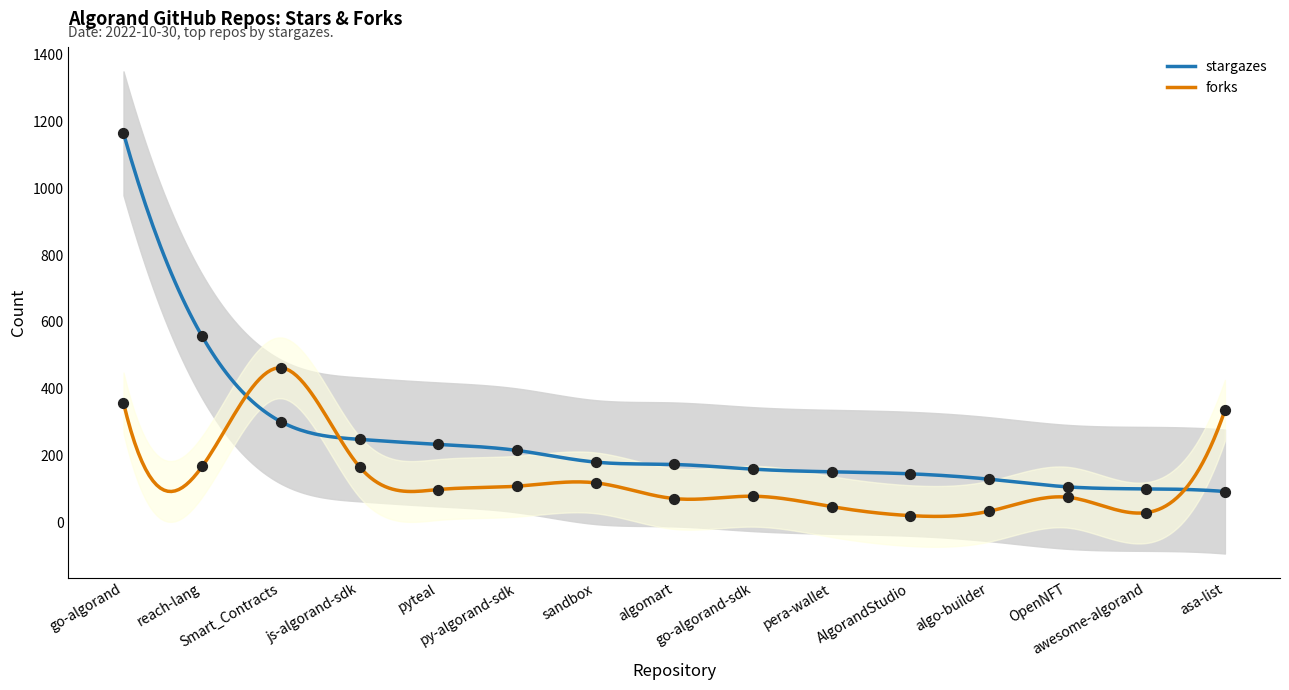

Which series has the largest total across all categories?

stargazes